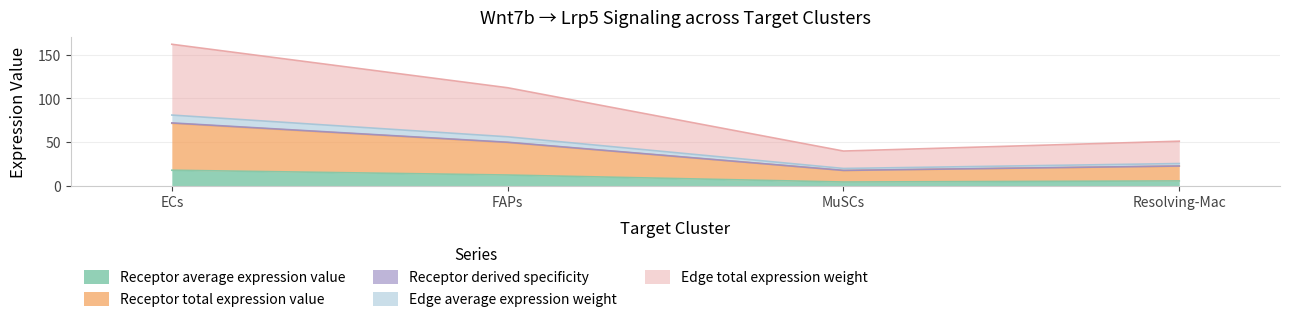

At how many categories does at least one series exceed 130?

1